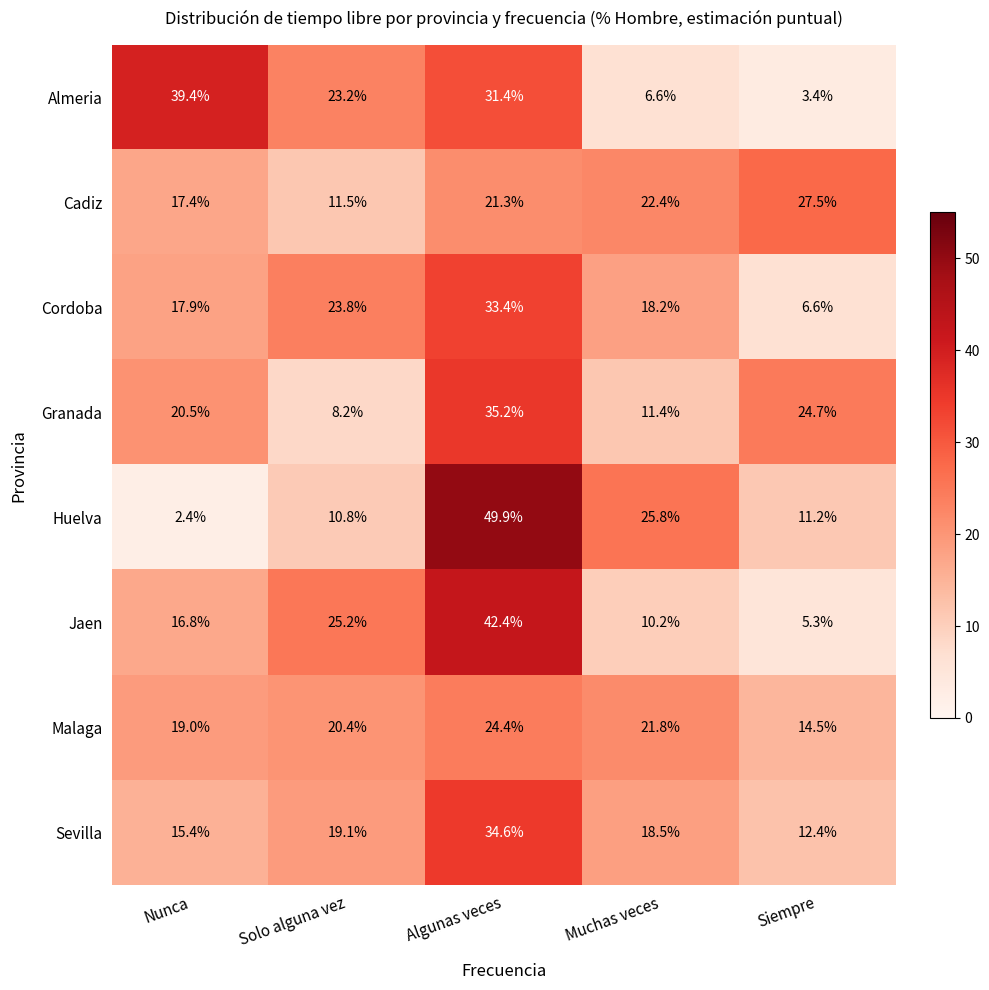

List the series in order of their peak value, highest first.

Huelva, Jaen, Almeria, Granada, Sevilla, Cordoba, Cadiz, Malaga